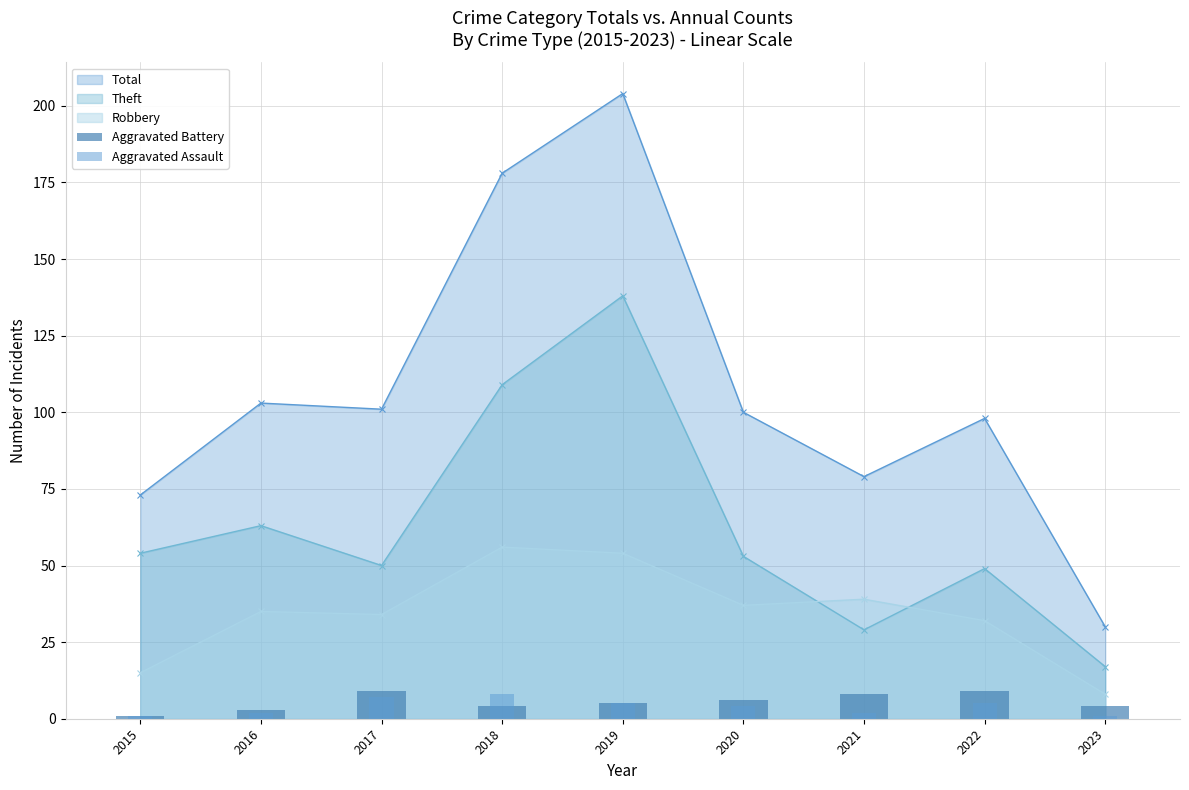

What is the sum of all Aggravated Battery values?

49